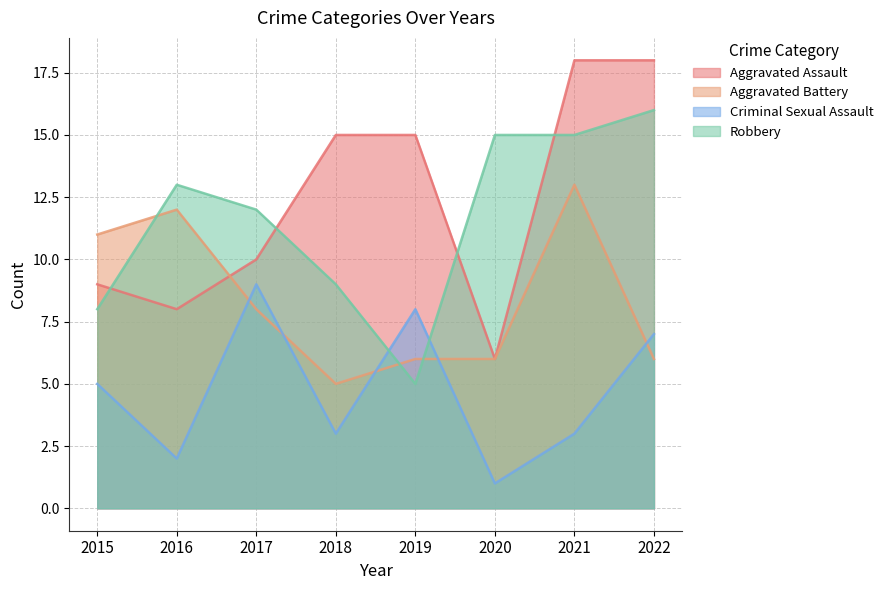

True or false: Aggravated Assault has a value of 18 at 2017.

False